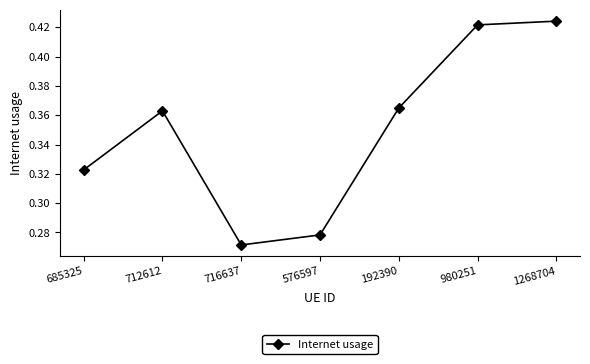

The chart shows a value of 0.2 at 1268704. True or false?

False